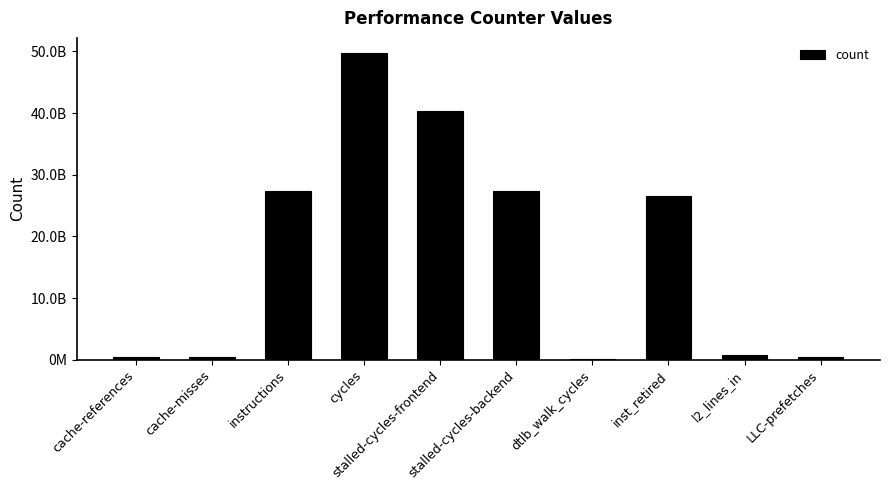

What is the label of the 8th bar from the left?

inst_retired